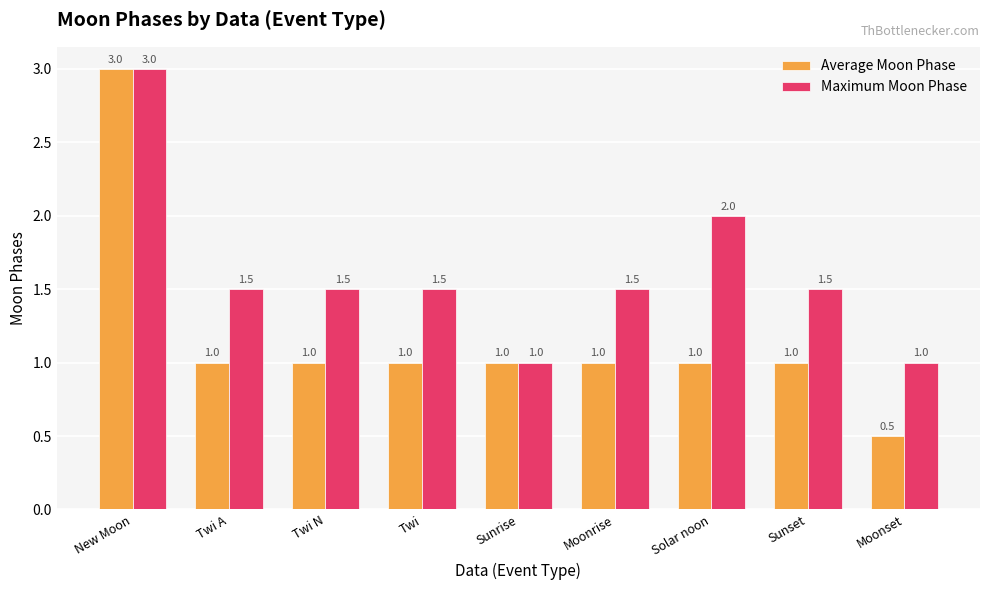

What value does the Maximum Moon Phase series have at Moonrise?

1.5